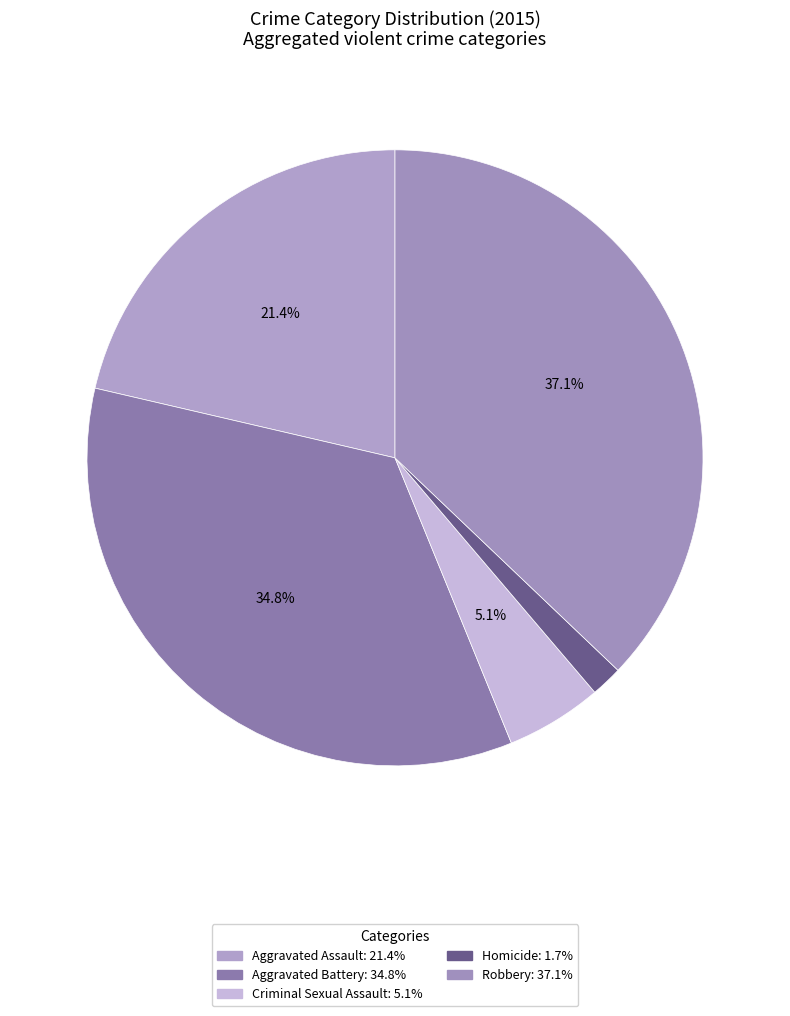

Rank the categories by value from highest to lowest.

Robbery, Aggravated Battery, Aggravated Assault, Criminal Sexual Assault, Homicide